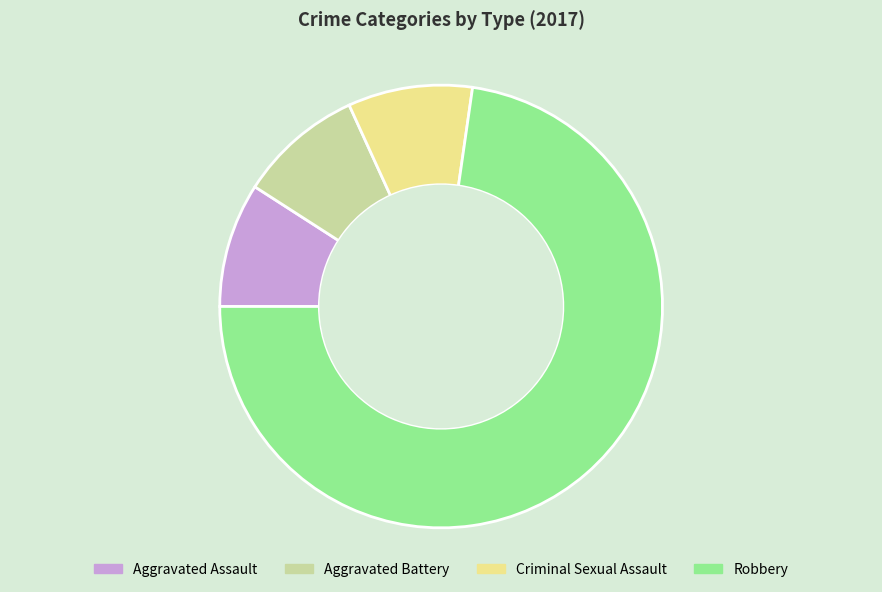

Is there any slice that represents more than half of the pie?

Yes